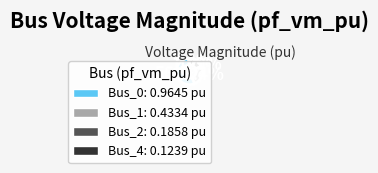

To the nearest percent, what is the difference between the largest and smallest slice percentages?

49%